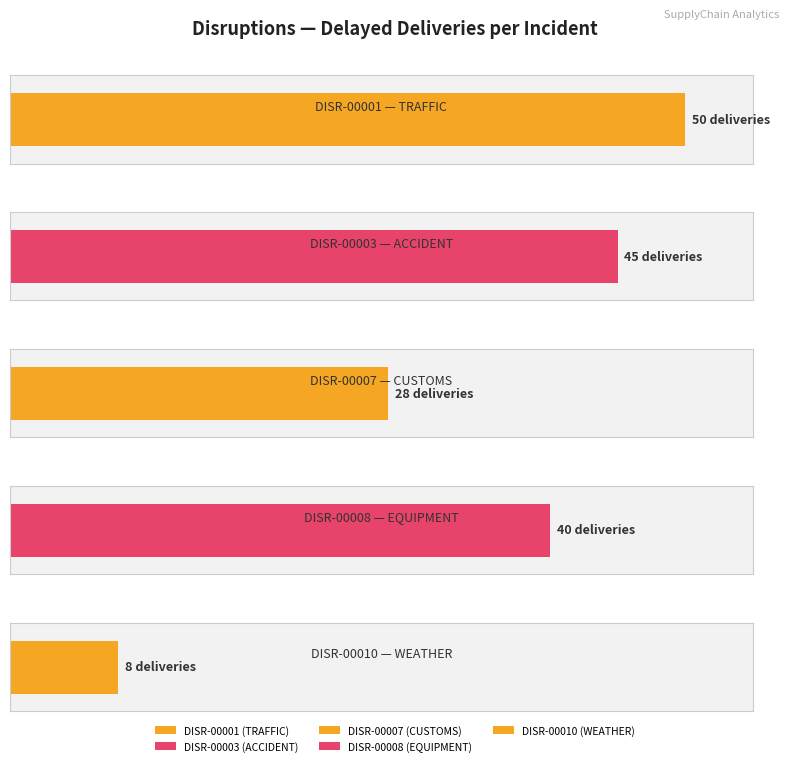

What is the approximate value at DISR-00010
Mexican Border?

8